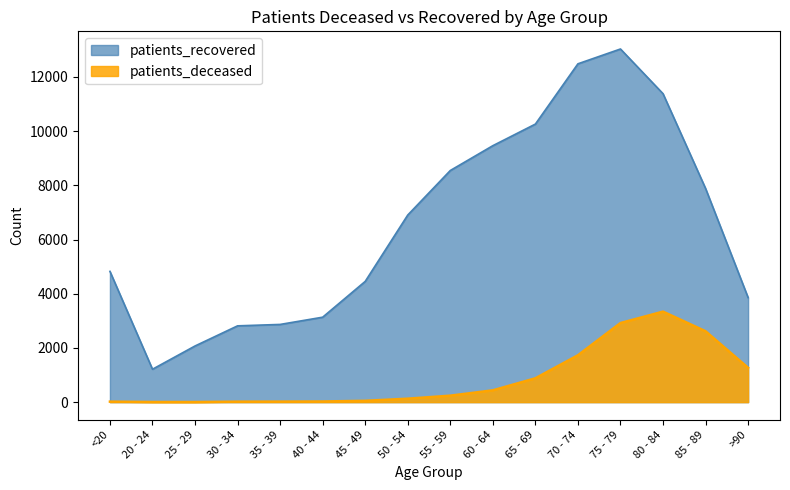

At which category does patients_deceased reach its first local peak?

80 - 84